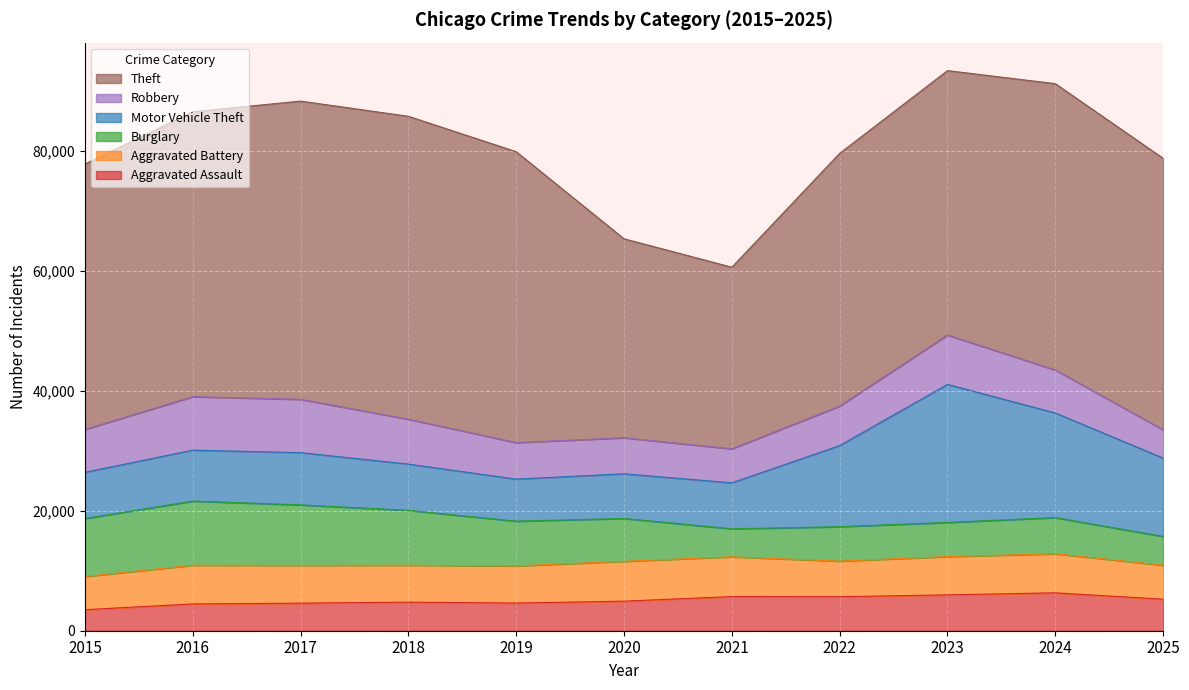

What is the sum of the Burglary values at 2015 and 2020?

16822